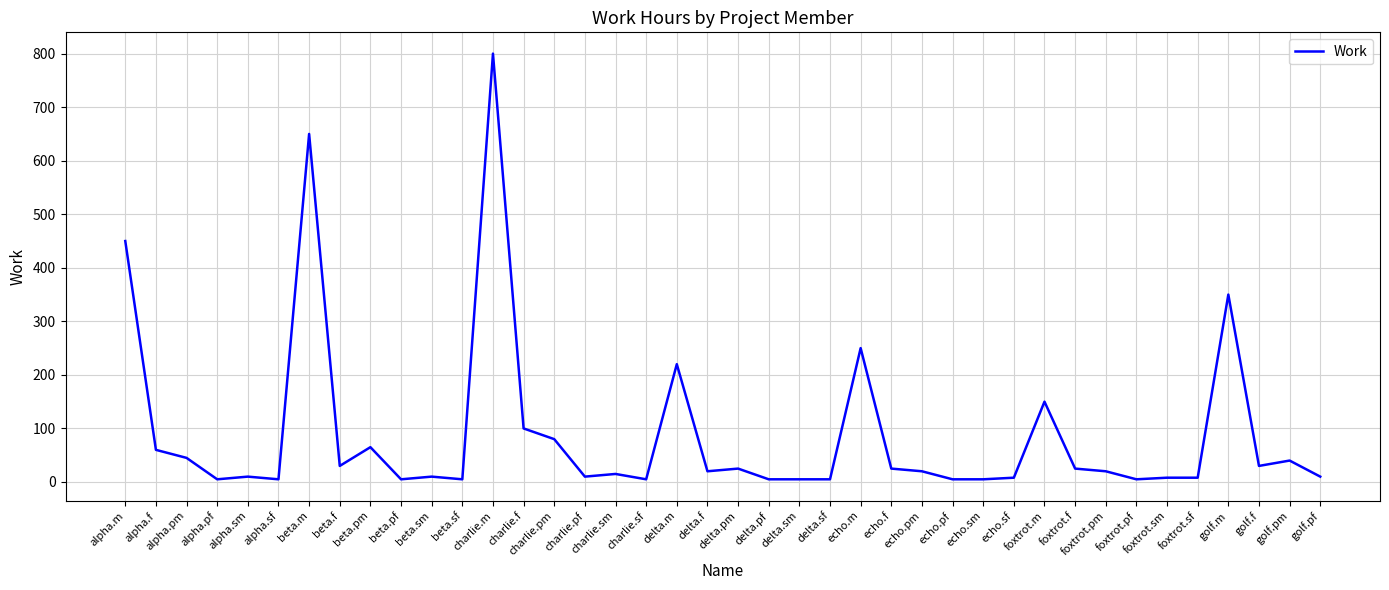

How many lines are shown in the chart?

1